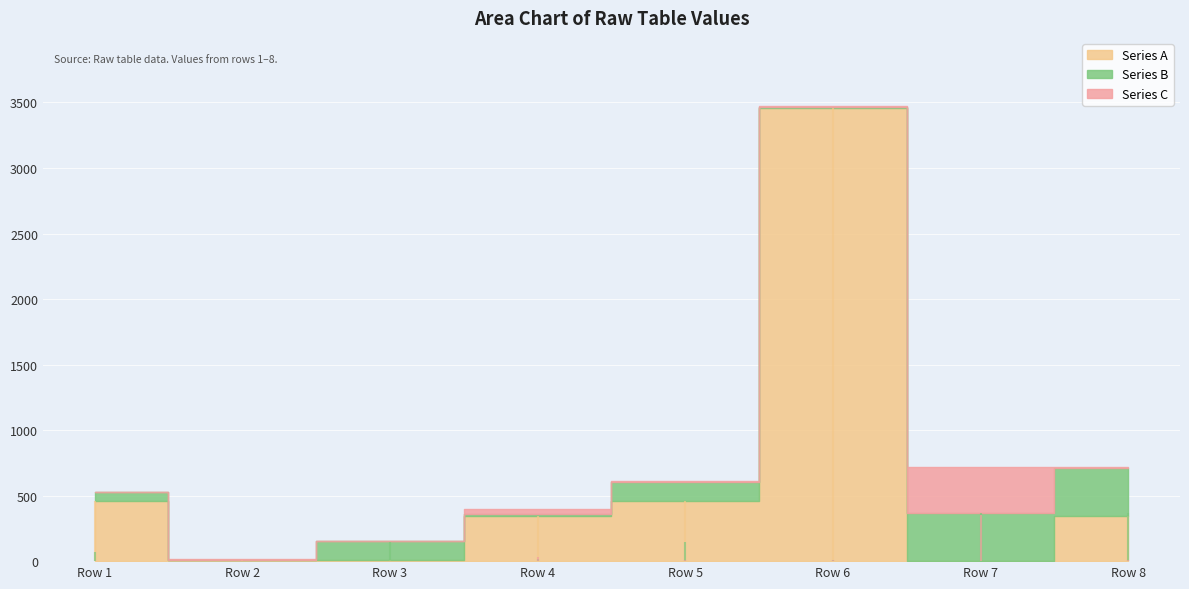

Does the chart display data point markers on the line(s)?

No